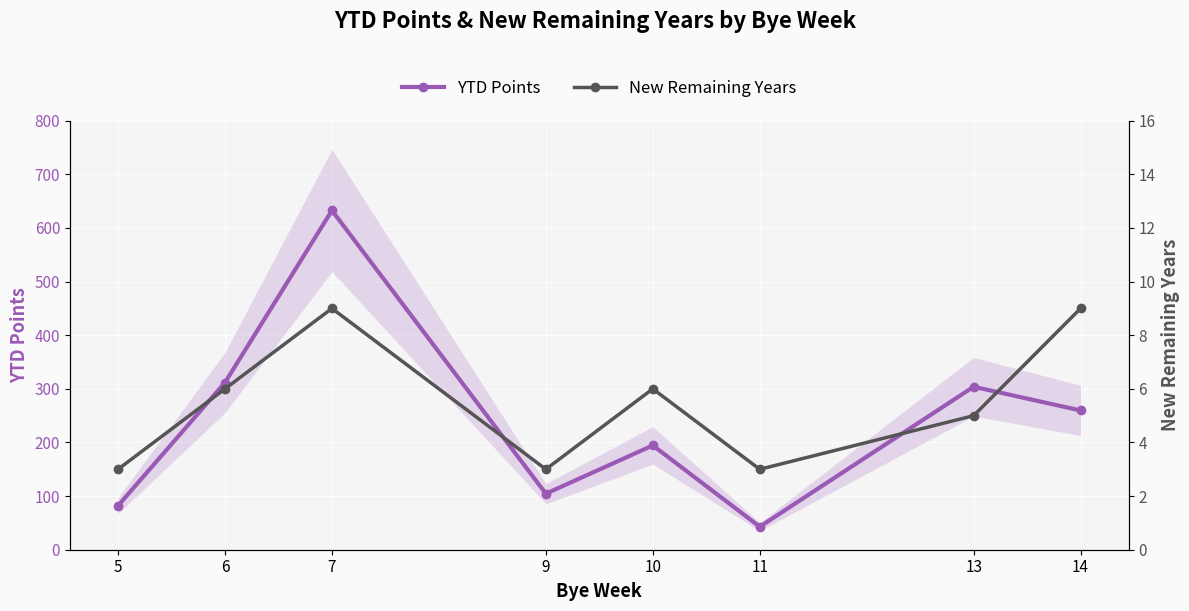

The YTD Points series shows 192.8 at 7. True or false?

False